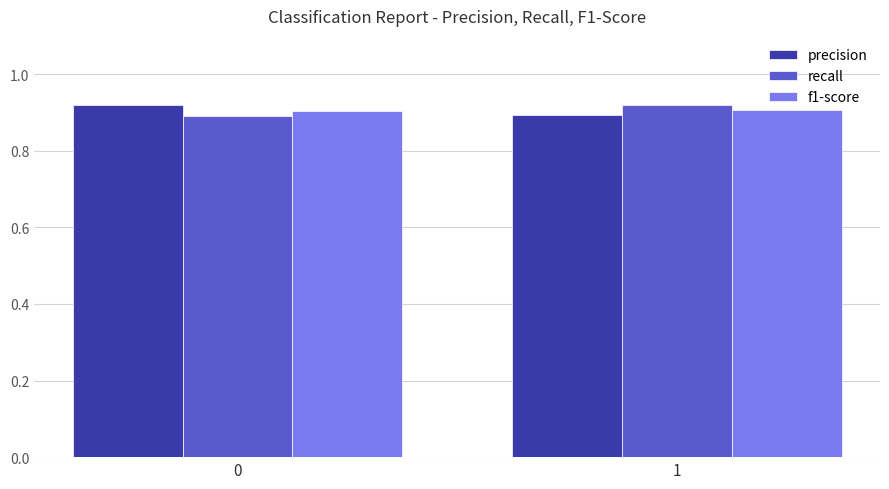

What is the total value across all series at 0?

2.7